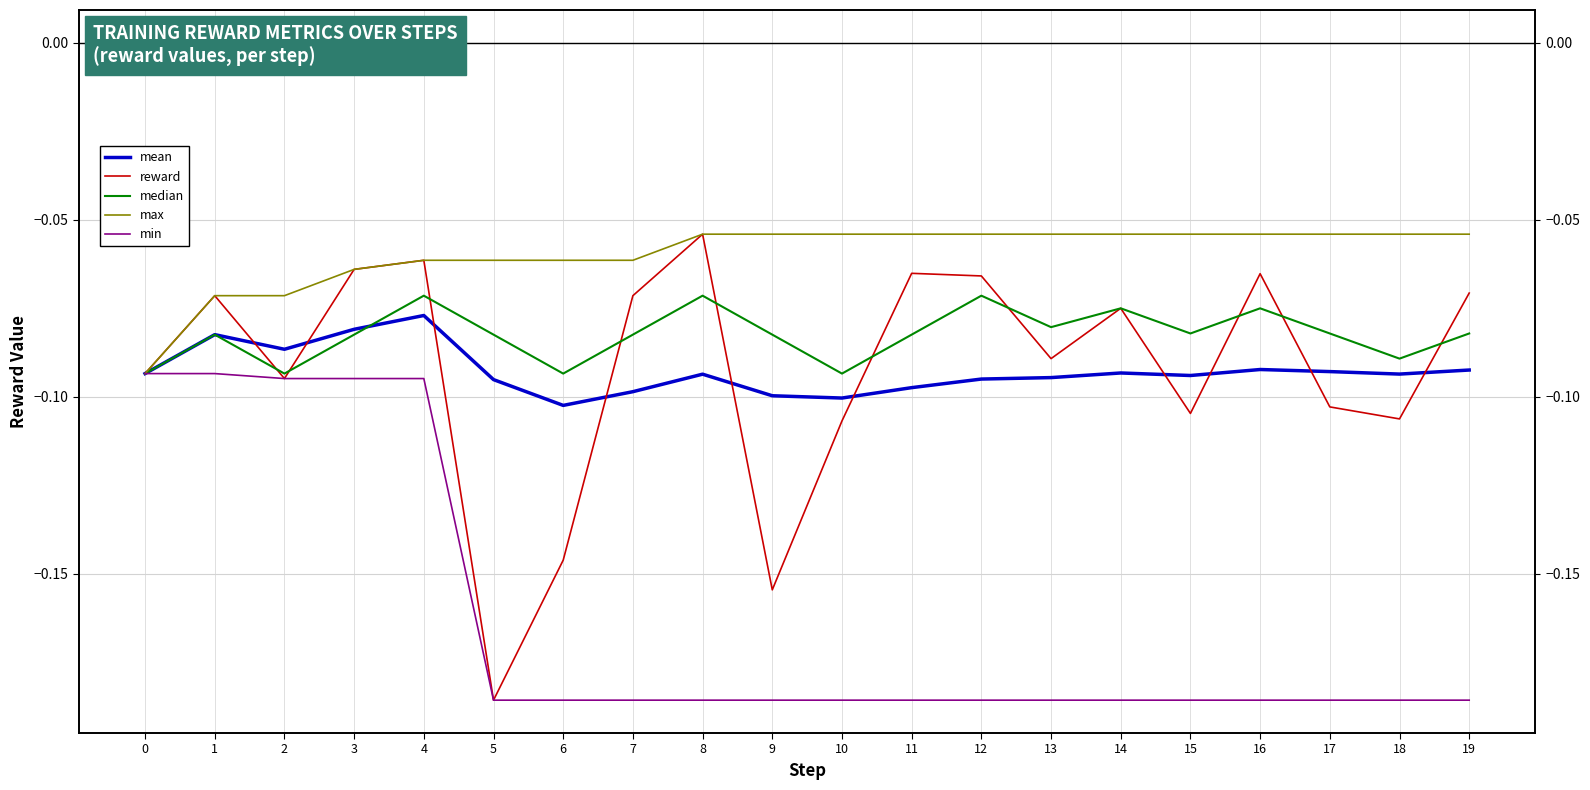

Where is the first local minimum for median?

2